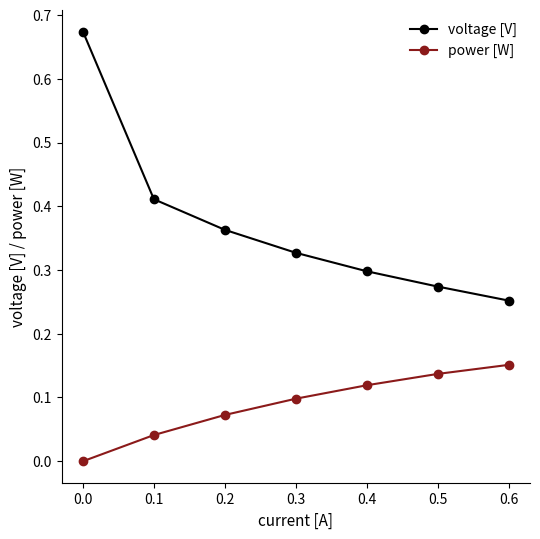

True or false: power [W] and voltage [V] cross at least once.

False